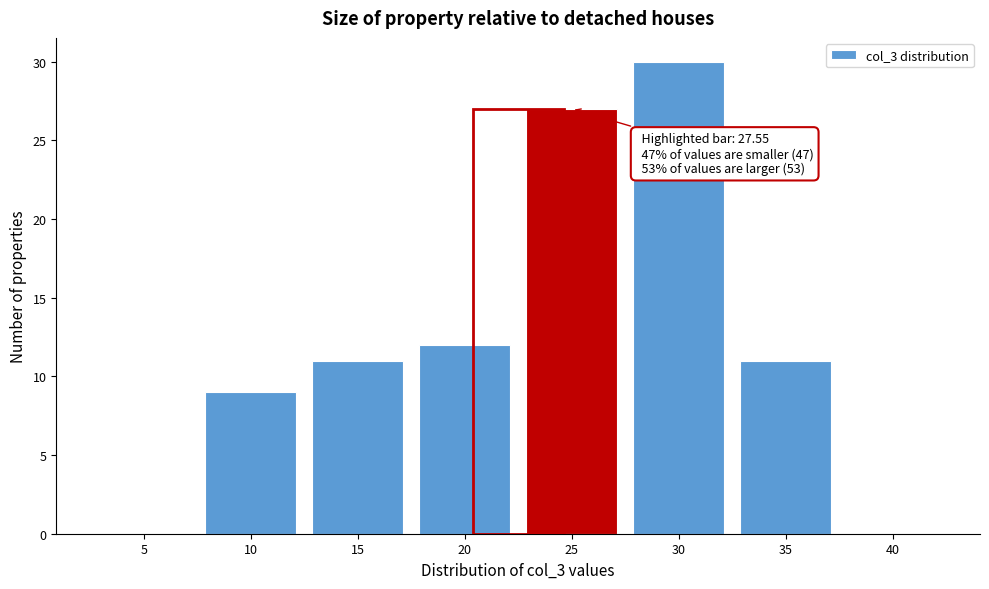

Reading left to right, extract all data points from this chart.

5=0	10=9	15=11	20=12	25=27	30=30	35=11	40=0